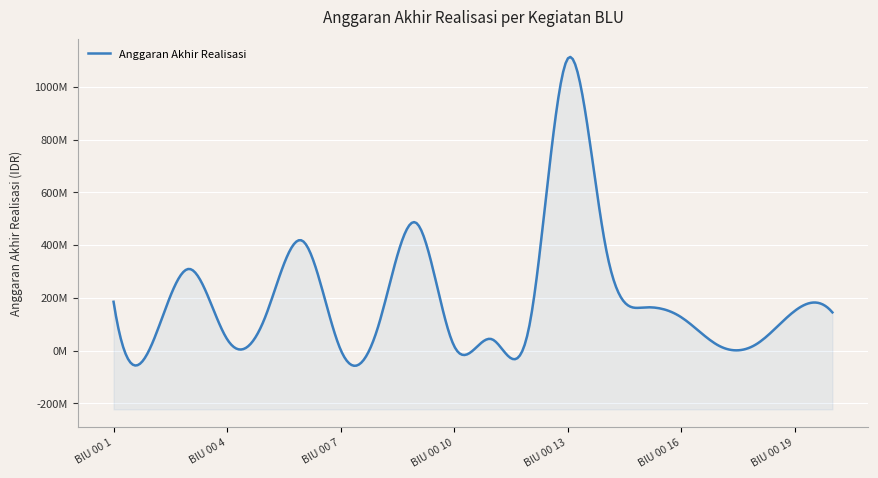

What is the smallest value displayed?

4000000